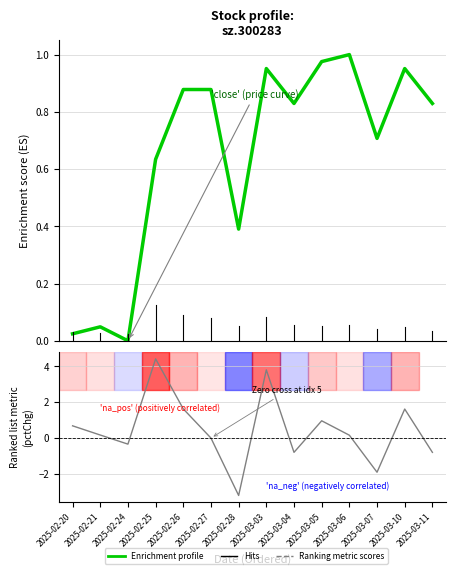

Is it true that Enrichment profile equals 0.6 at 2025-02-25?

True